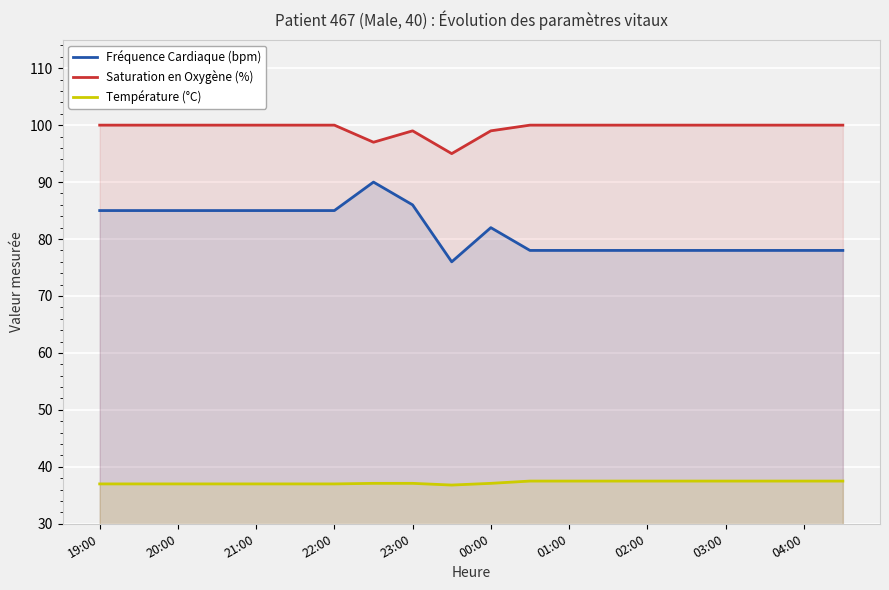

The value of Fréquence Cardiaque (bpm) at 00:00 is 82.0. True or false?

True